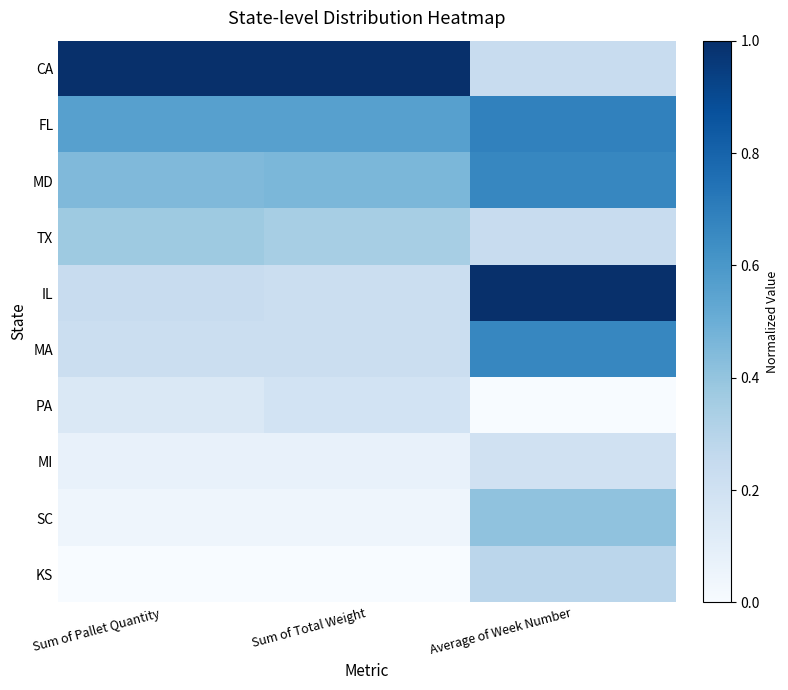

Between Sum of Pallet Quantity and Average of Week Number, which is larger?

Sum of Pallet Quantity